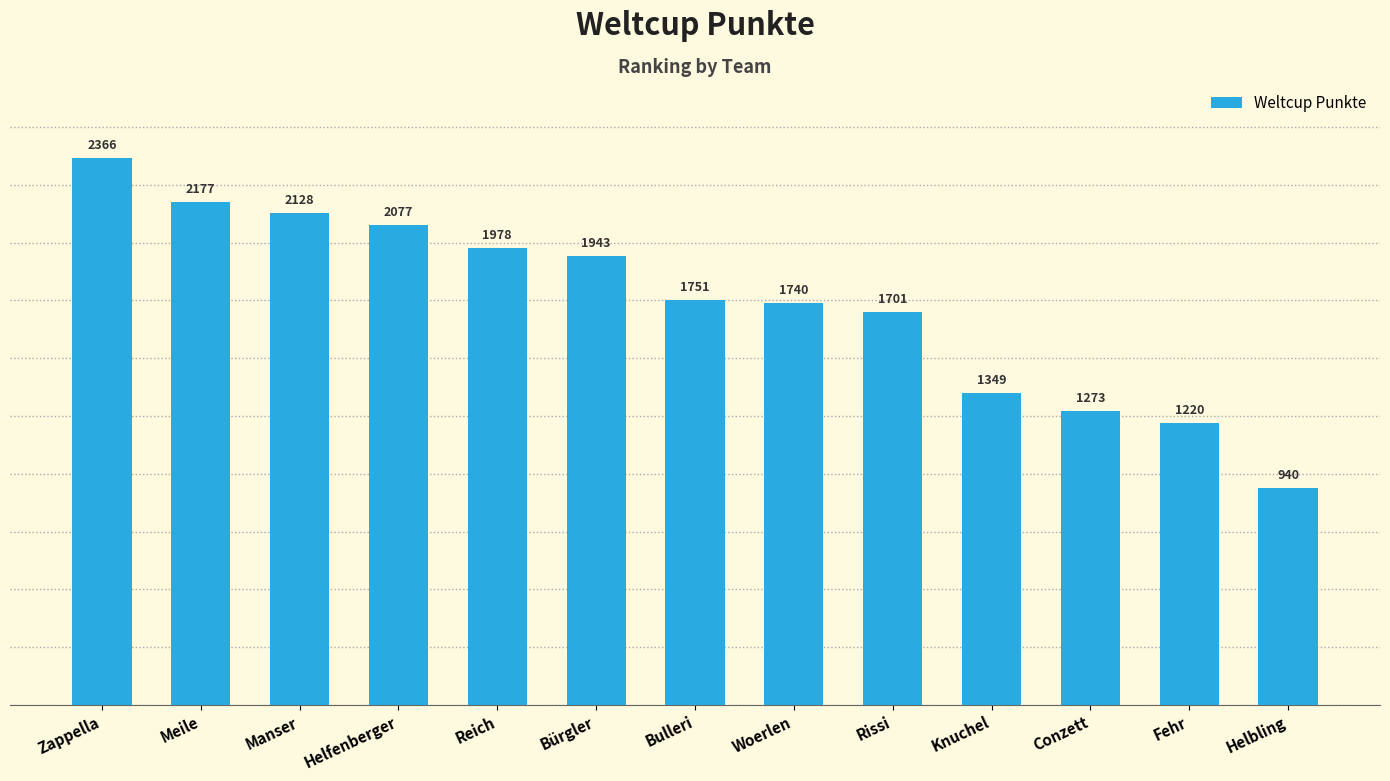

Reading right to left, transcribe all the data shown in this chart.

Helbling=940	Fehr=1220	Conzett=1273	Knuchel=1349	Rissi=1701	Woerlen=1740	Bulleri=1751	Bürgler=1943	Reich=1978	Helfenberger=2077	Manser=2128	Meile=2177	Zappella=2366